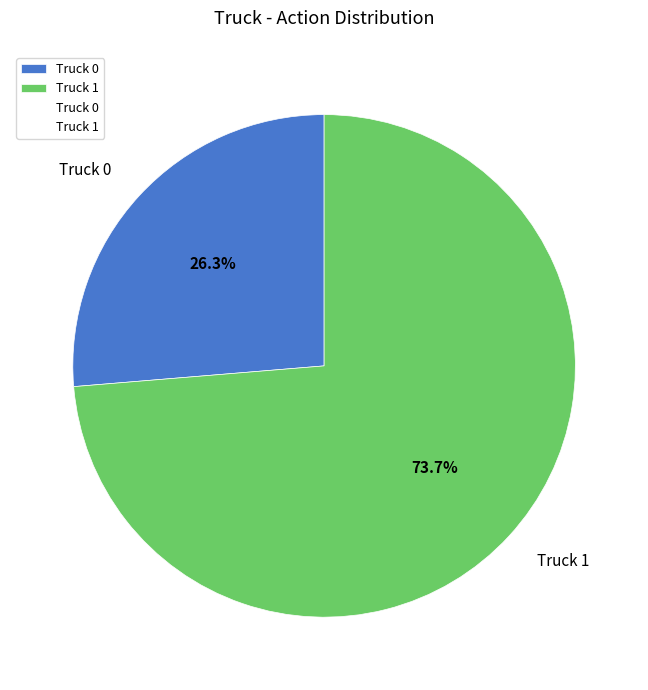

What is the largest slice in the pie chart?

Truck 1